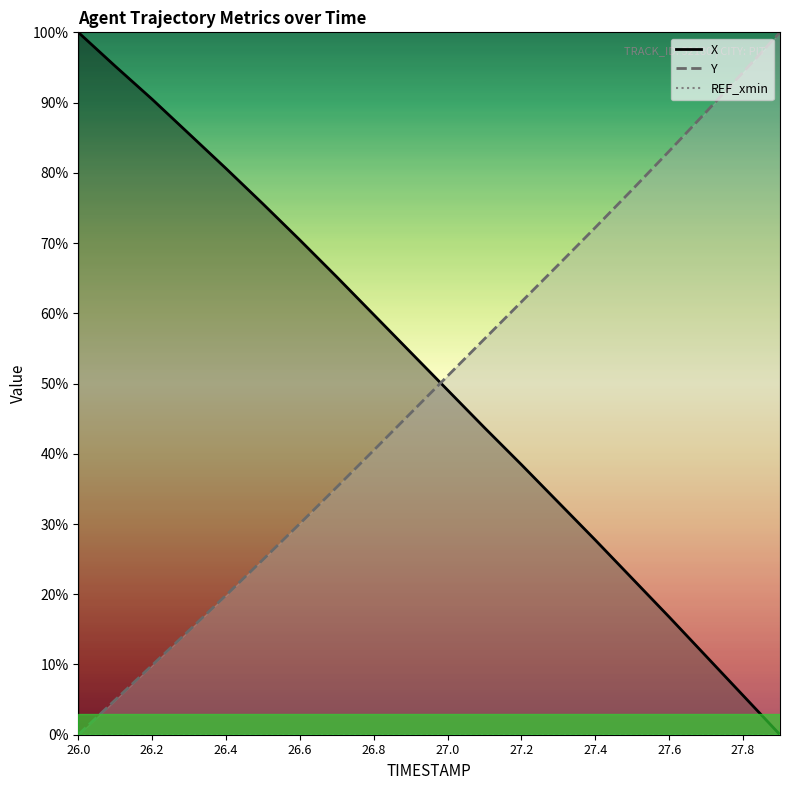

Read the Y value at 27.2.

61.6